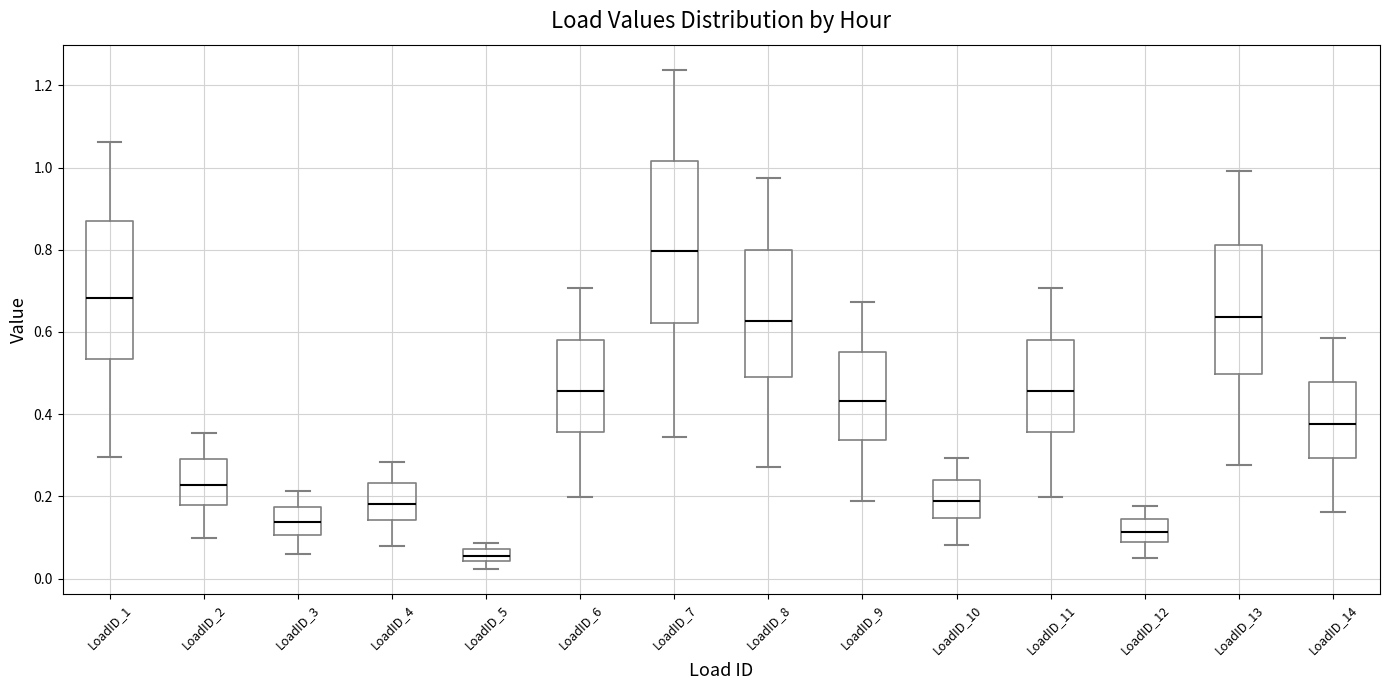

Which box's median line is the lowest?

LoadID_5